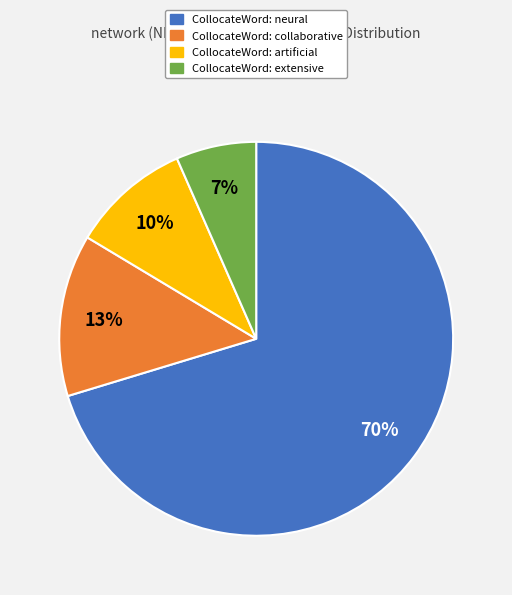

How many slices are in this pie chart?

4